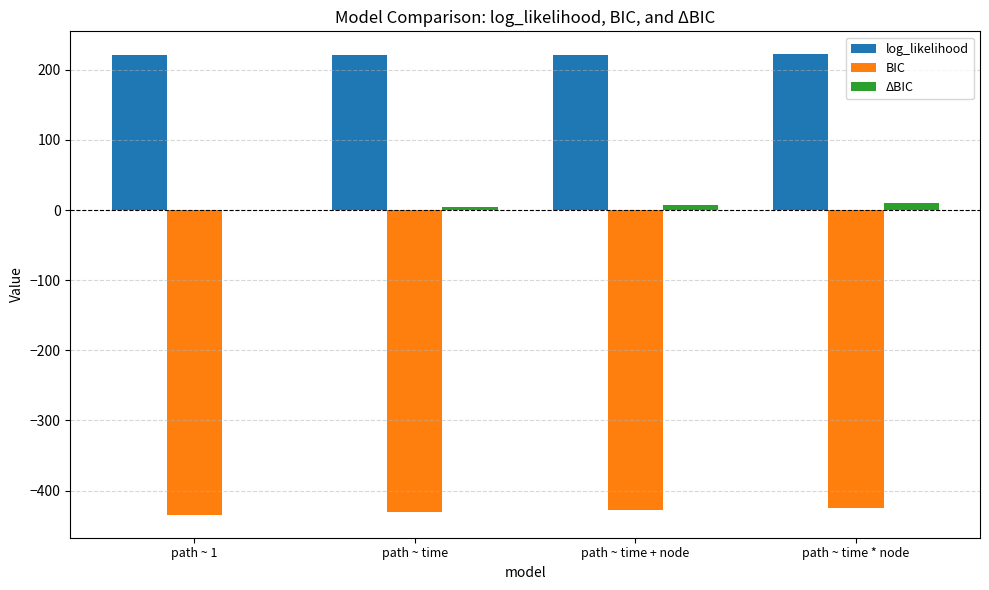

Is the value of BIC at path ~ time * node greater than the value of log_likelihood at path ~ time?

No